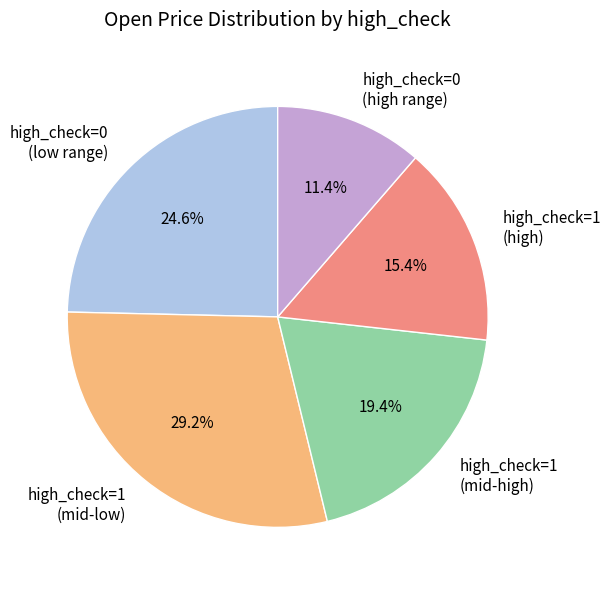

Which slice is the smallest?

high_check=0 (high range)